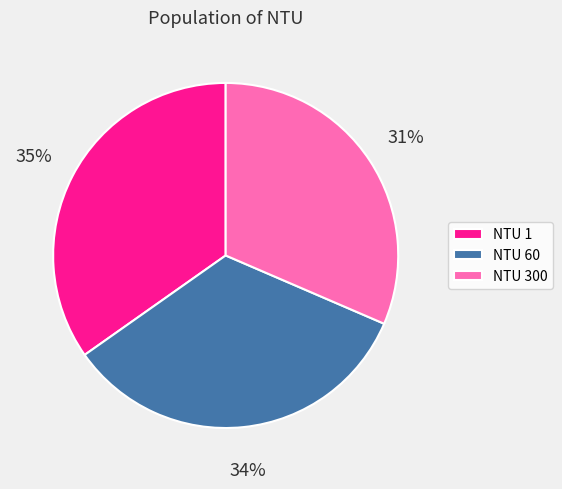

To the nearest percent, what is the average slice percentage?

33%